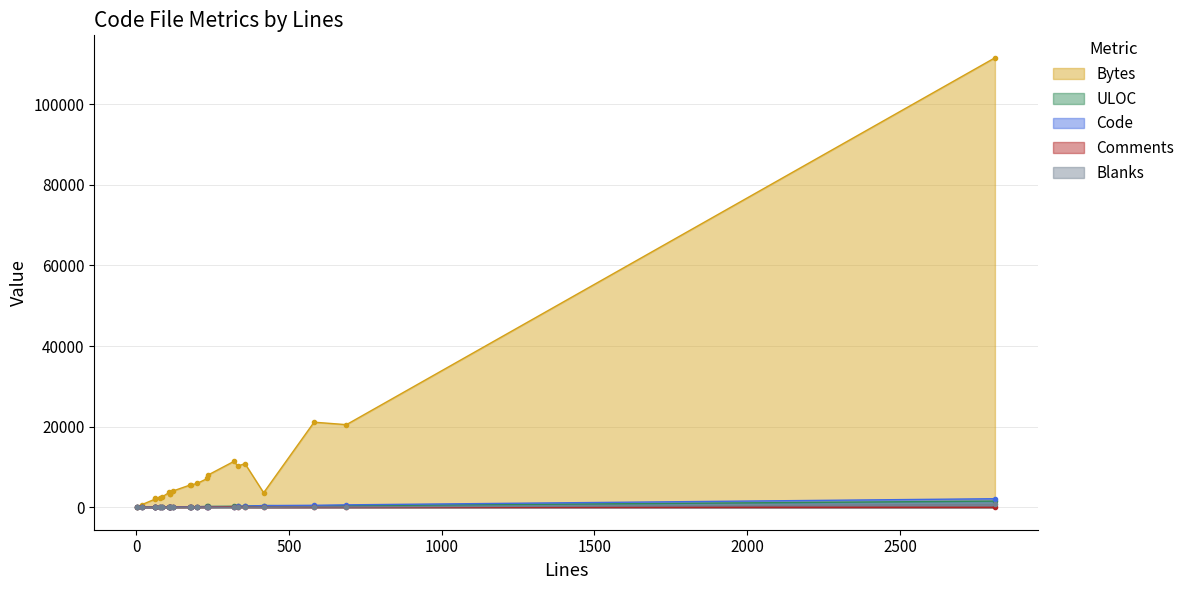

How many values in the ULOC series are below 141?

11